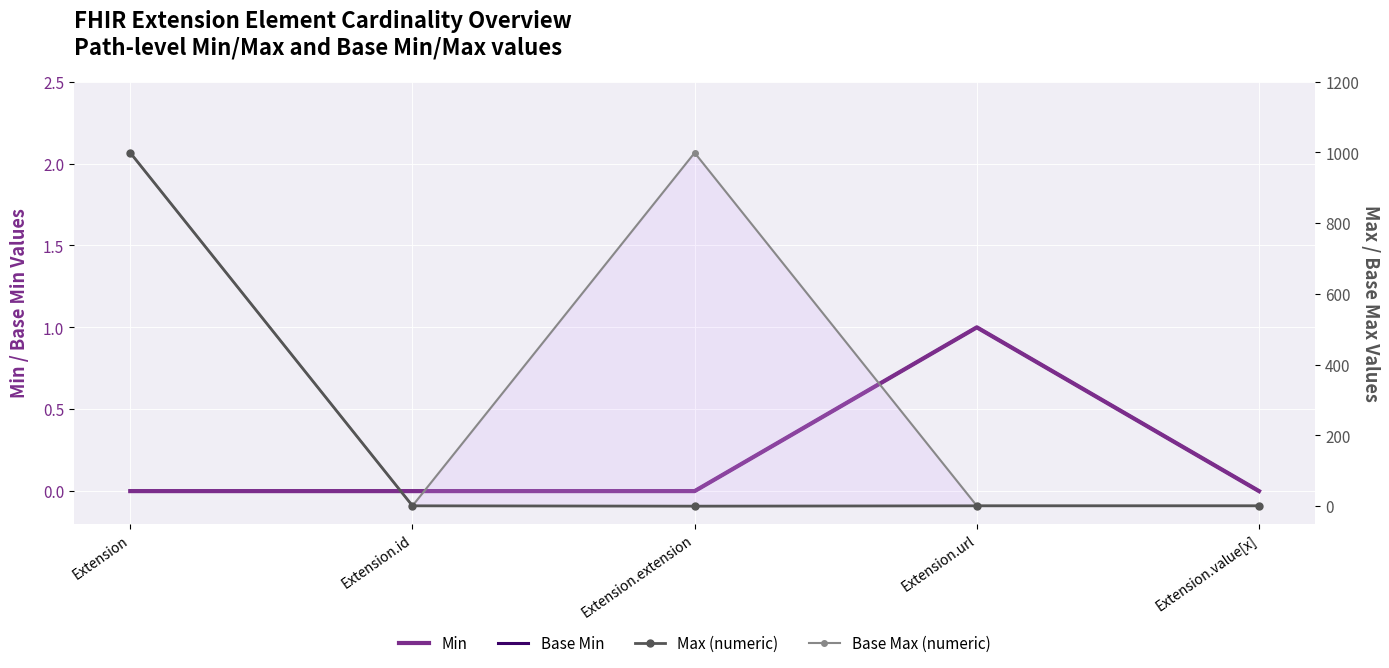

Is this an area chart (filled region under the line)?

No